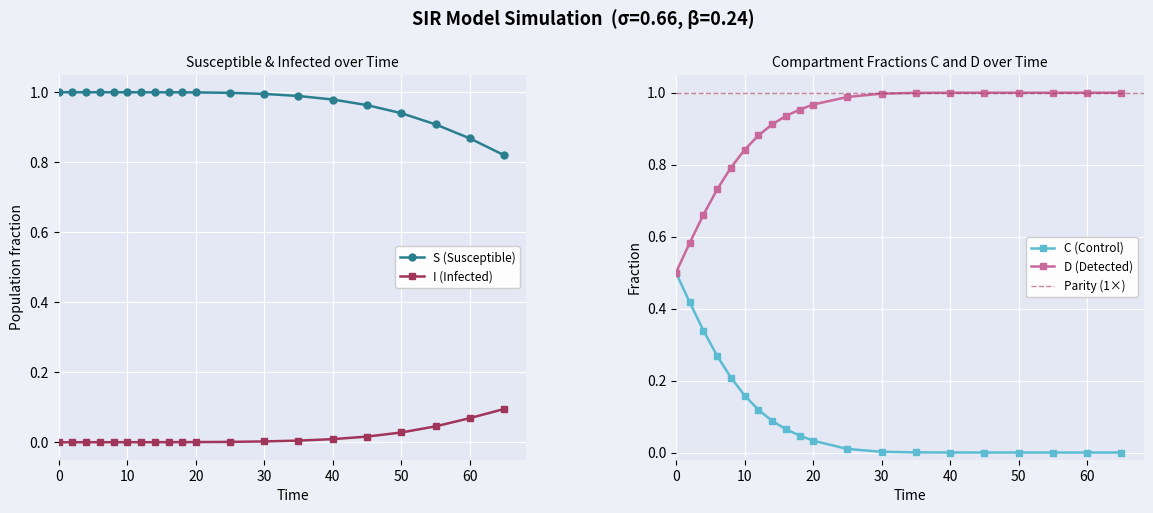

What are all the series names shown in the legend?

S, I, C, D